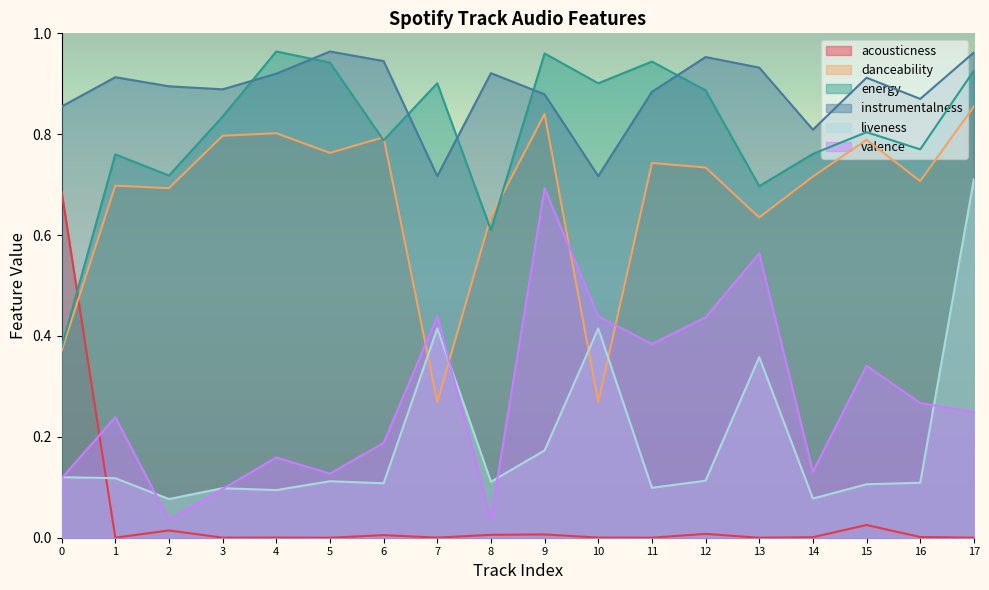

At which category does acousticness reach its first local valley?

1